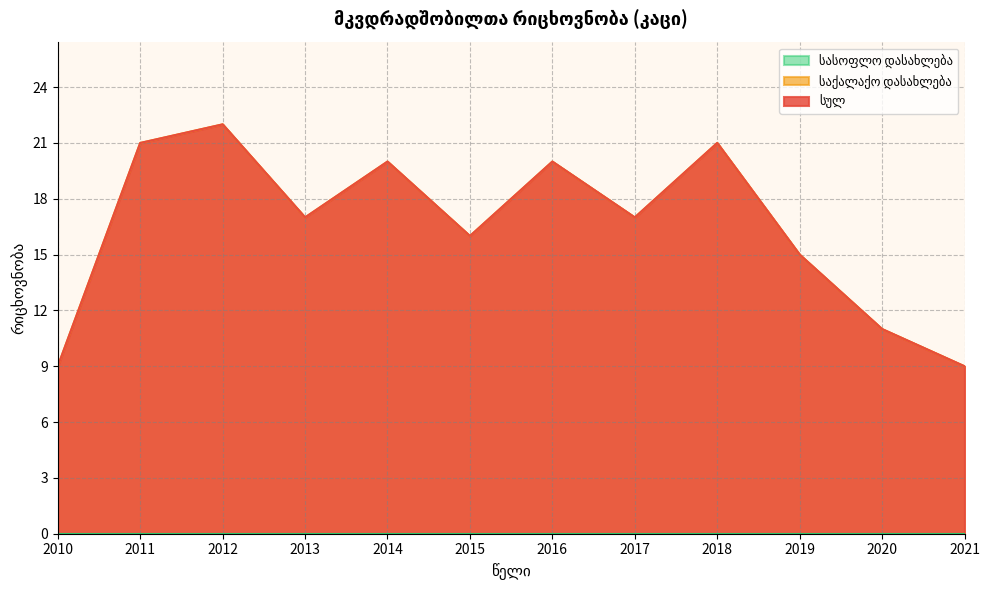

At how many categories does at least one series exceed 11?

9